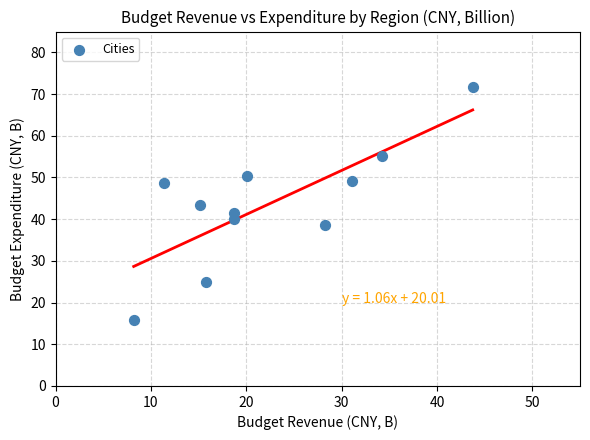

What is the average X value?

22.3